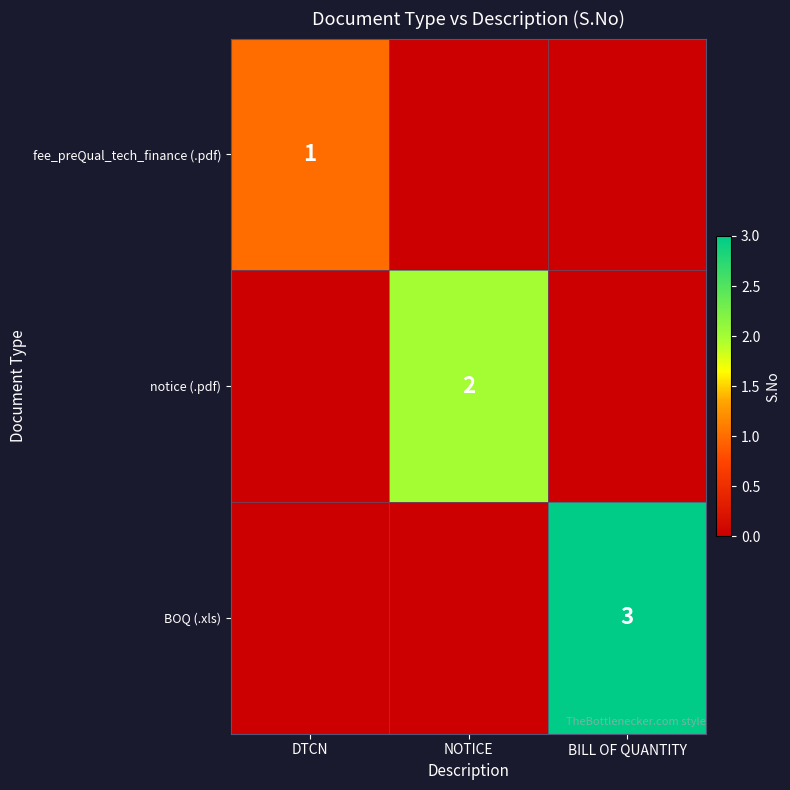

What is the difference between the maximum and minimum values in the notice (.pdf) series?

2